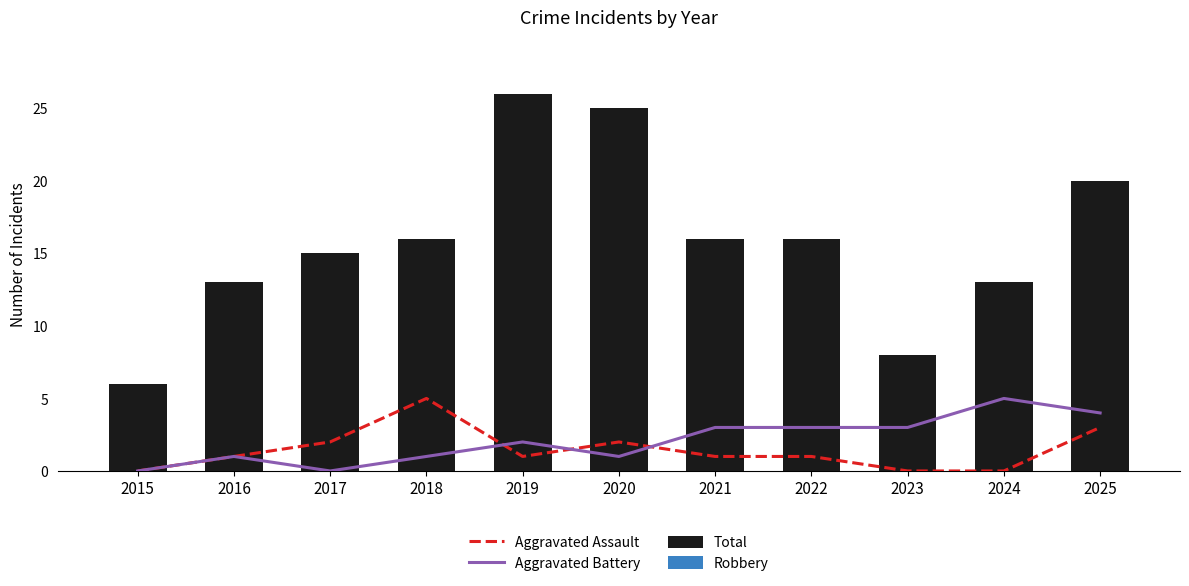

What is the lowest value of the Robbery series?

5